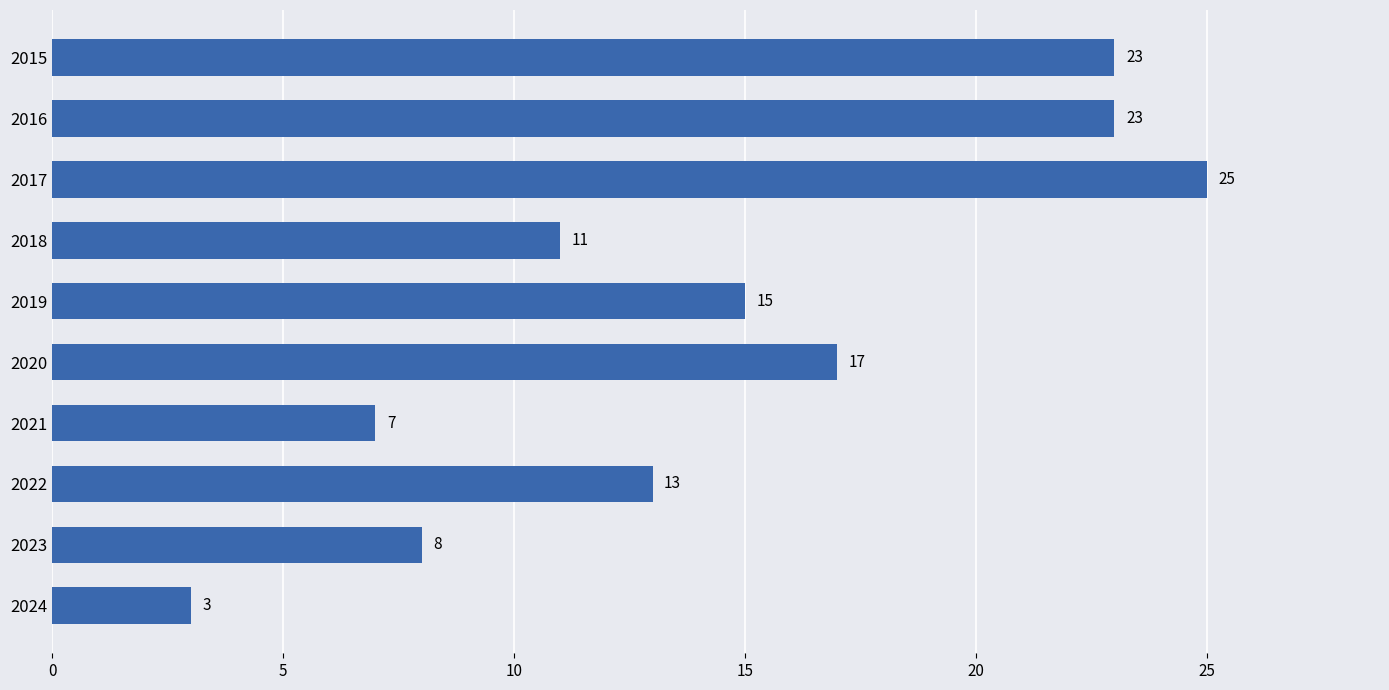

True or false: the data shows 25 at 2017.

True